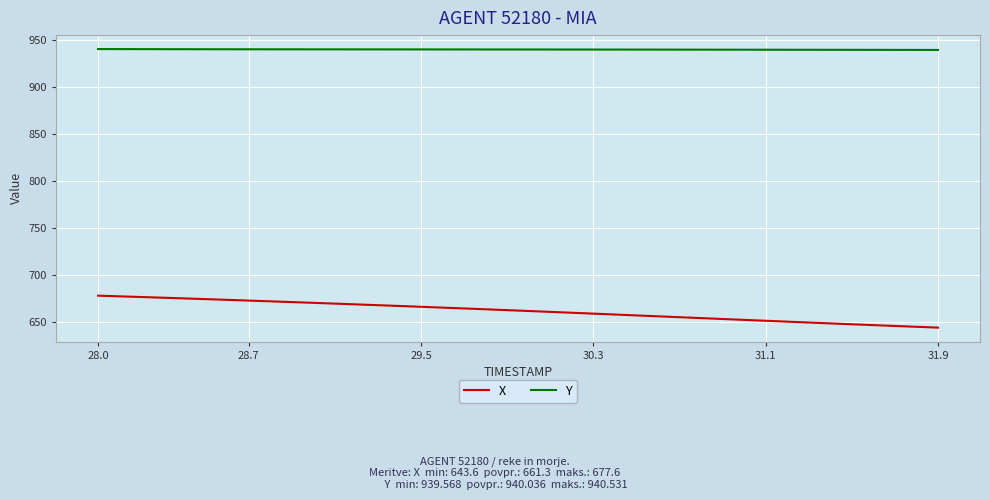

List the series in order of their overall mean, highest first.

Y, X